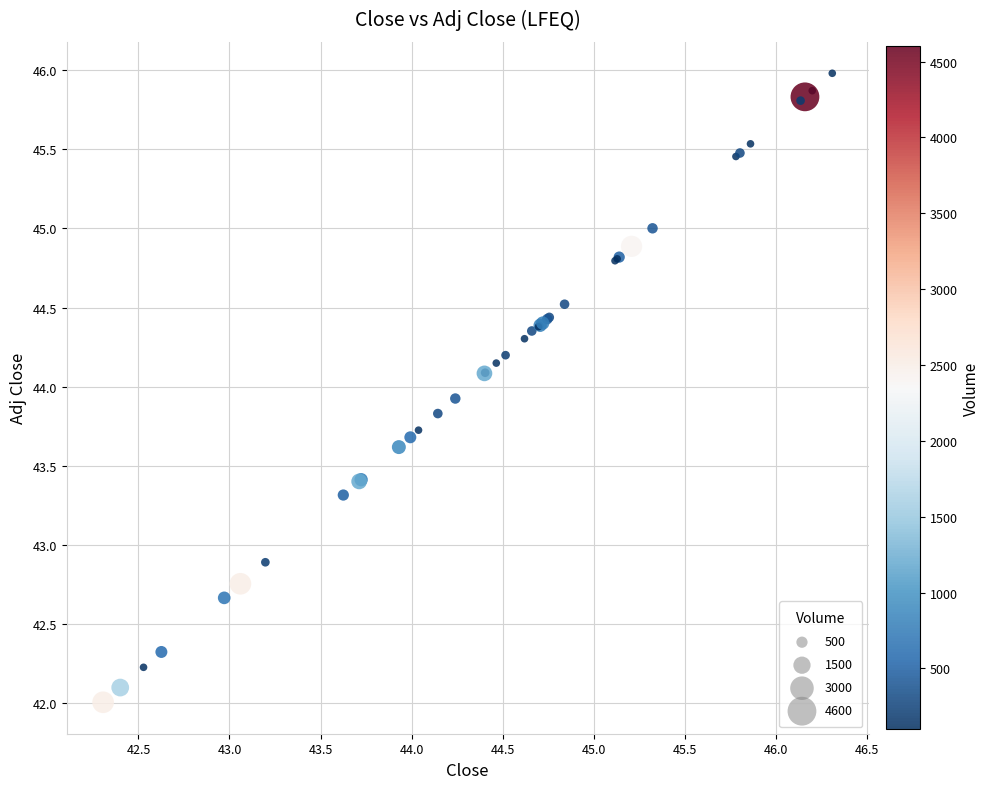

What Y value in the scatter plot is closest to 43?

42.9